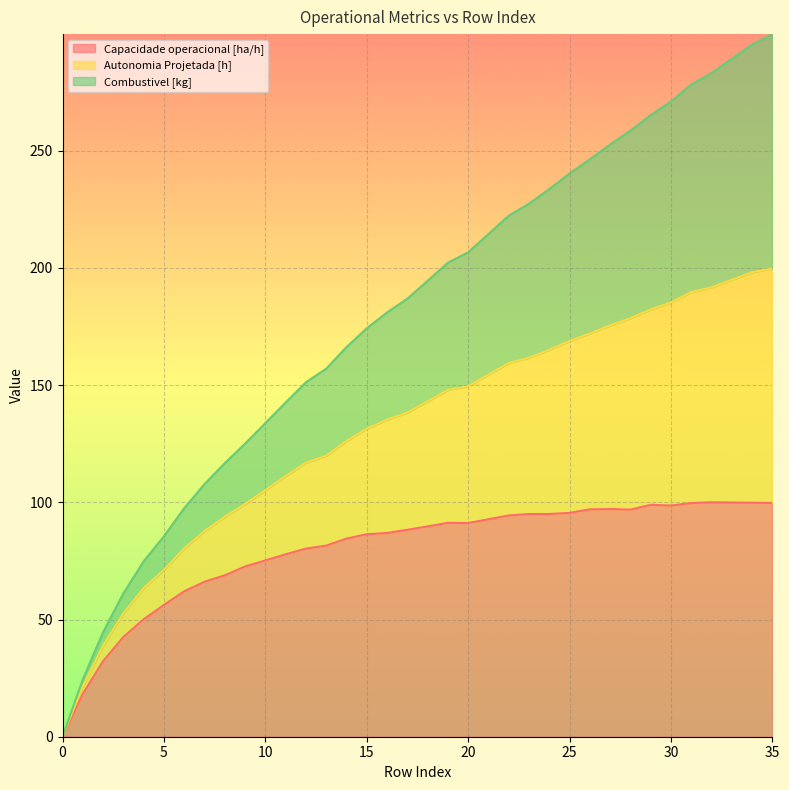

What is the spread (max minus min) of values at 26?

149.3